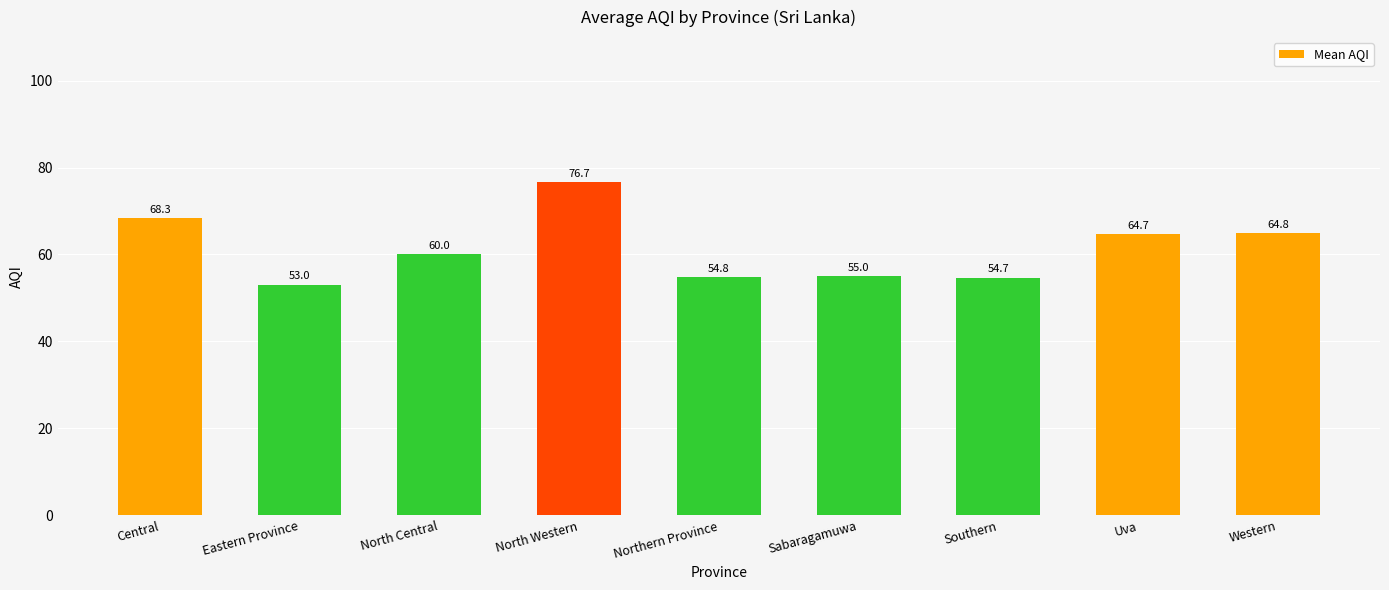

Reading left to right, list all the values displayed in this chart.

Central=68.3	Eastern Province=53.0	North Central=60.0	North Western=76.7	Northern Province=54.8	Sabaragamuwa=55.0	Southern=54.7	Uva=64.7	Western=64.8